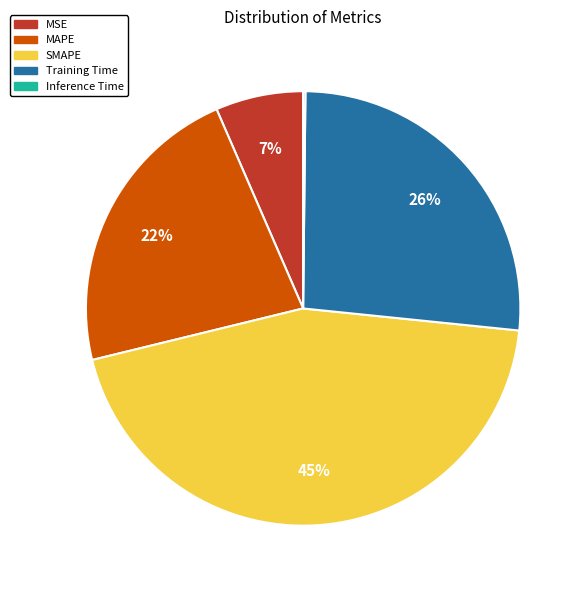

To the nearest percent, what percentage of the pie is MSE?

7%